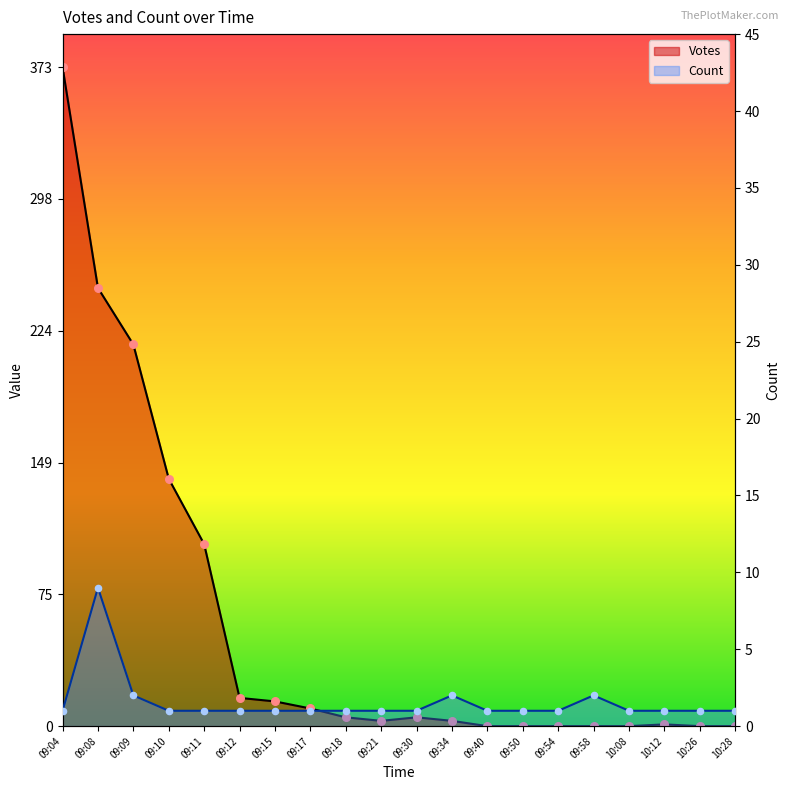

Which series has the largest total across all categories?

Votes